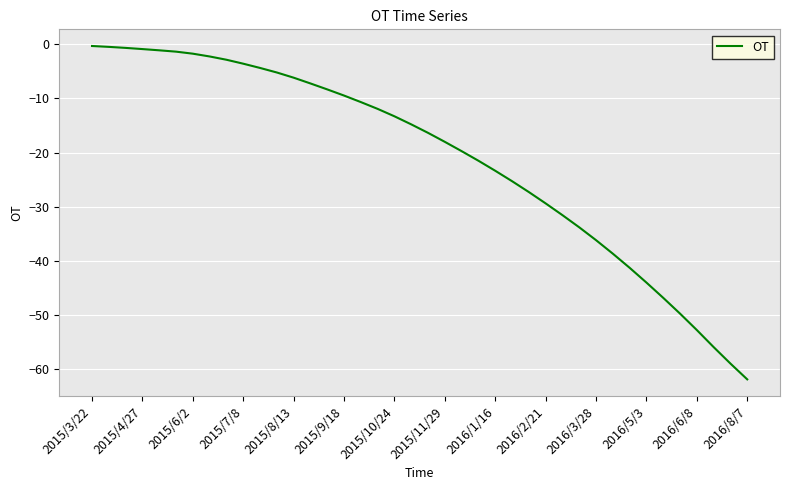

What is the difference between the maximum and minimum values?

61.6